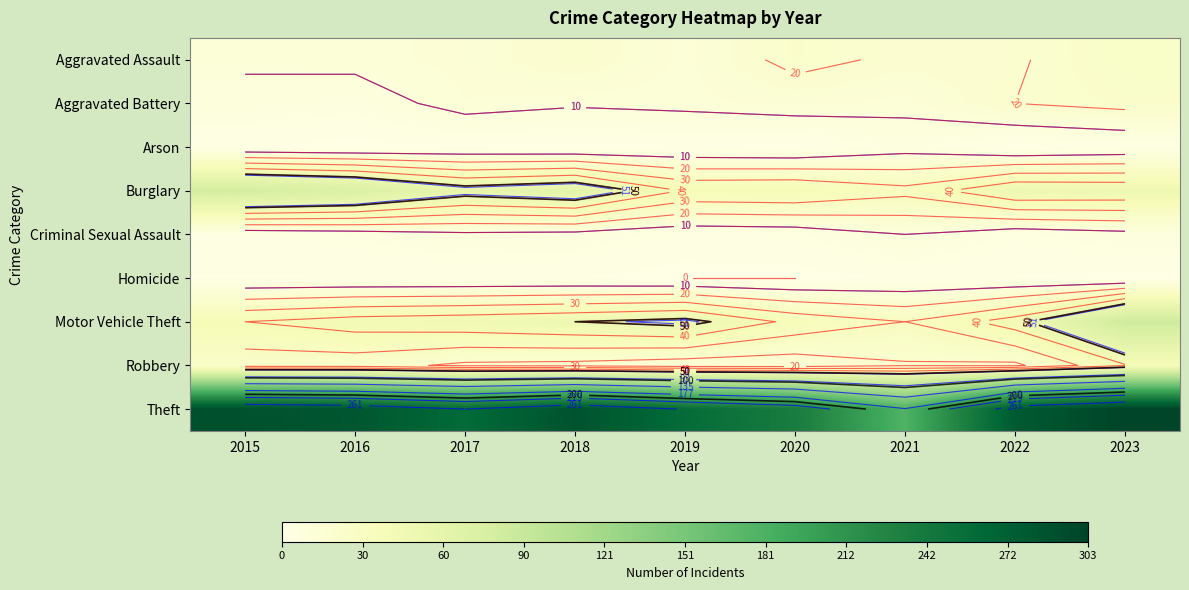

What is the sum of all Homicide values?

6